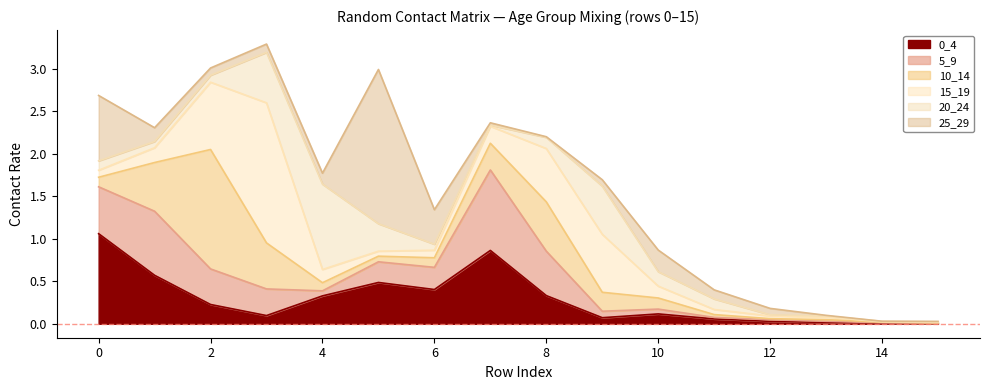

Where do 5_9 and 20_24 first cross each other?

2 and 3